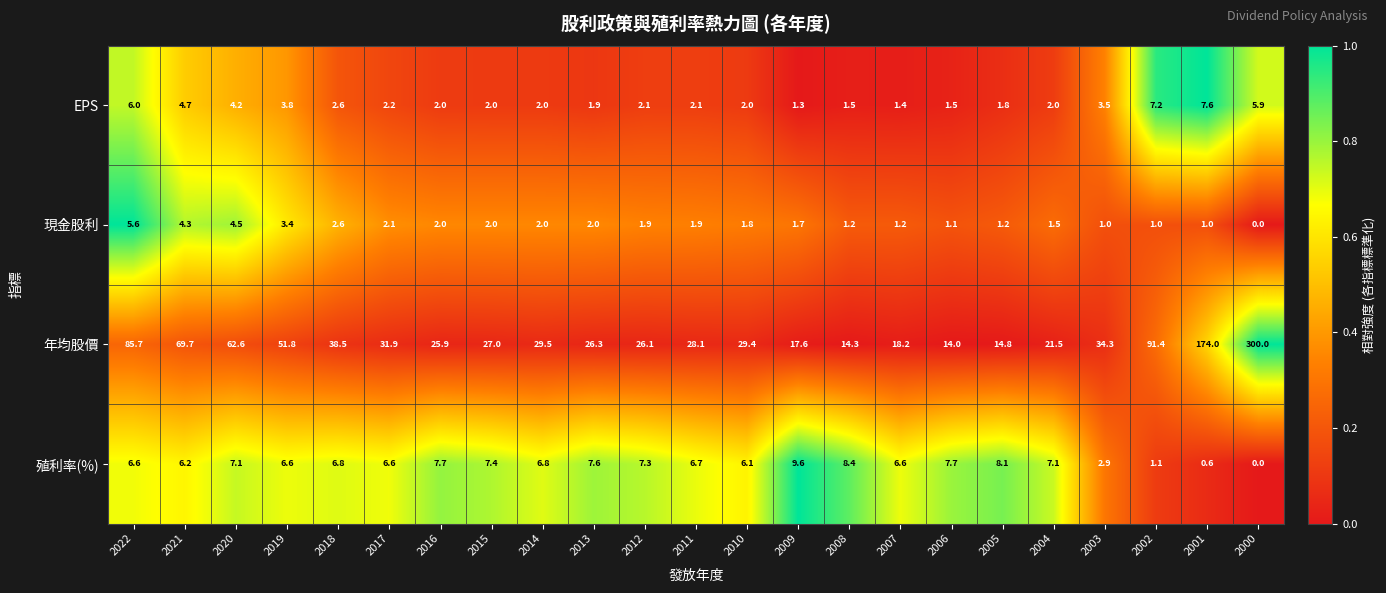

Which series has the widest spread of values?

年均股價